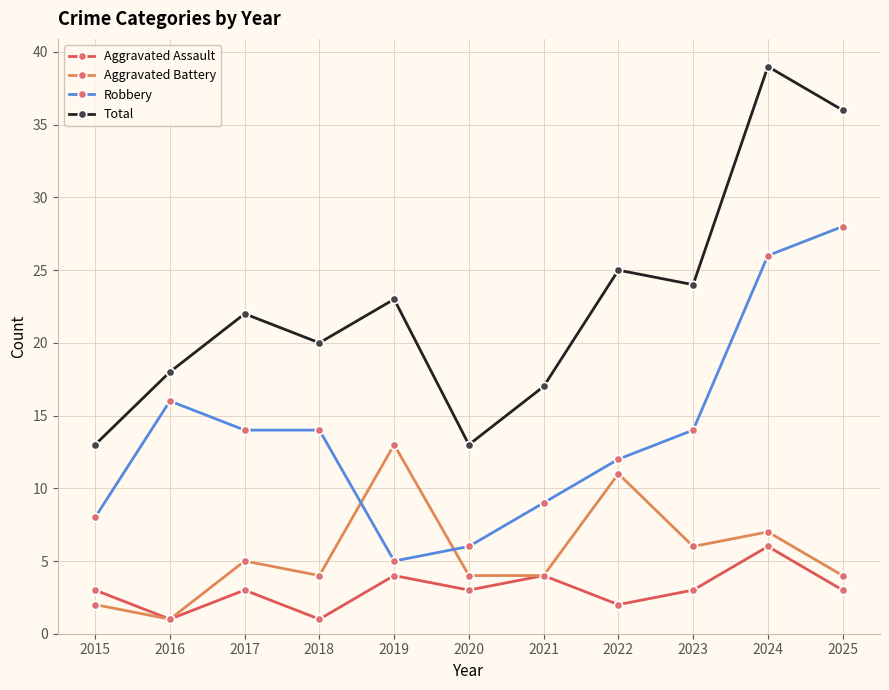

Is it true that Robbery equals 11 at 2024?

False